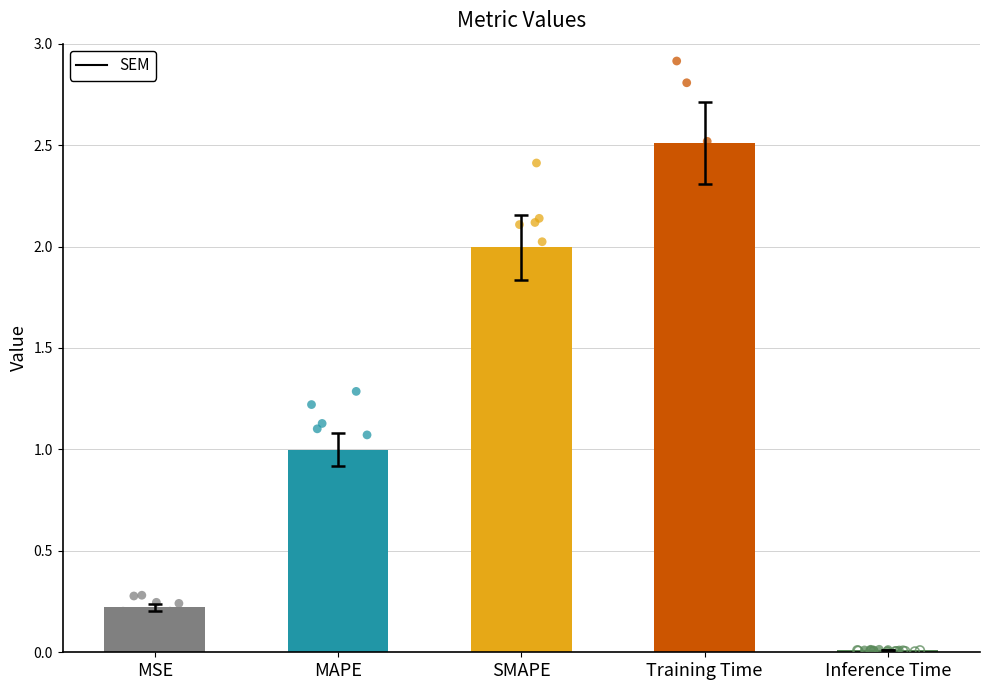

What is the change in value from MAPE to SMAPE?

+1.0